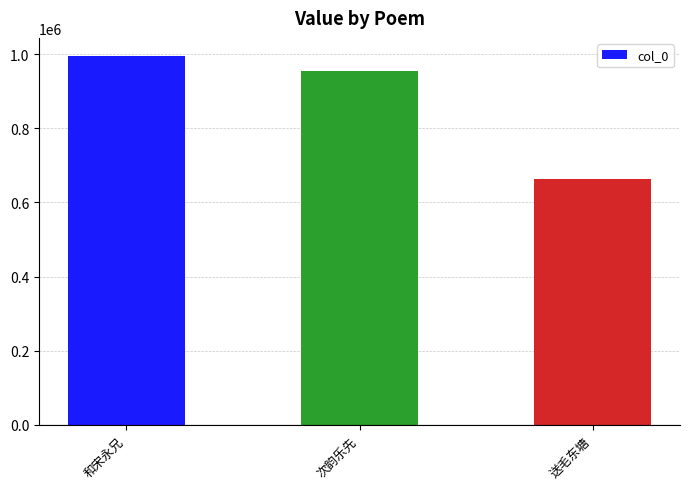

What is the difference between the second highest and minimum values?

291277